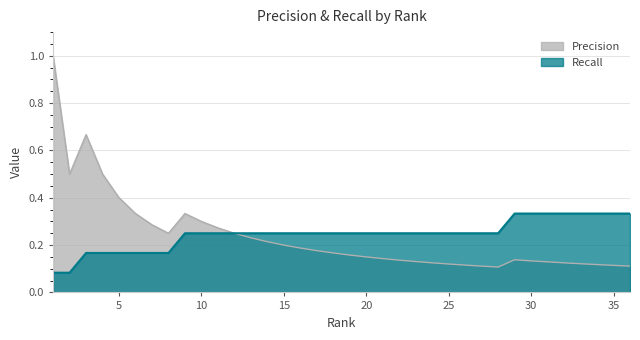

What is the approximate value of Recall at 29?

0.3